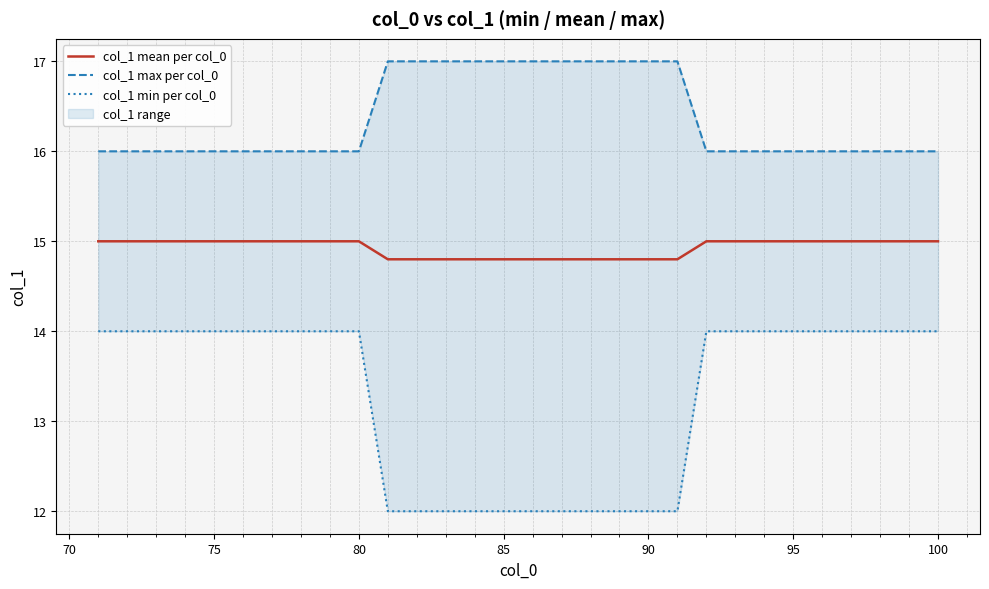

Does the chart display data point markers on the line(s)?

No